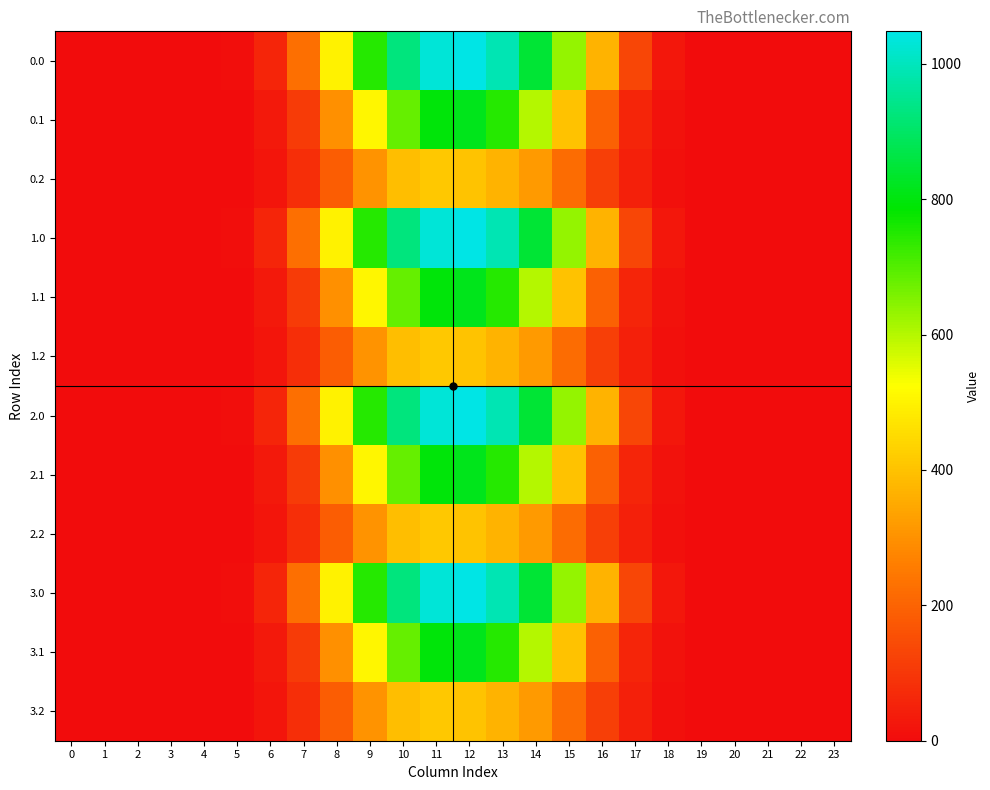

What is the greatest value displayed?

1048.0